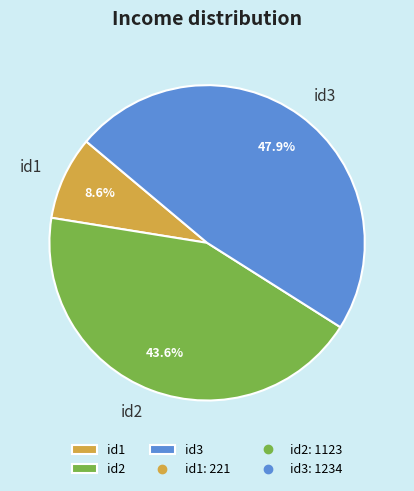

How many segments does this pie chart have?

3